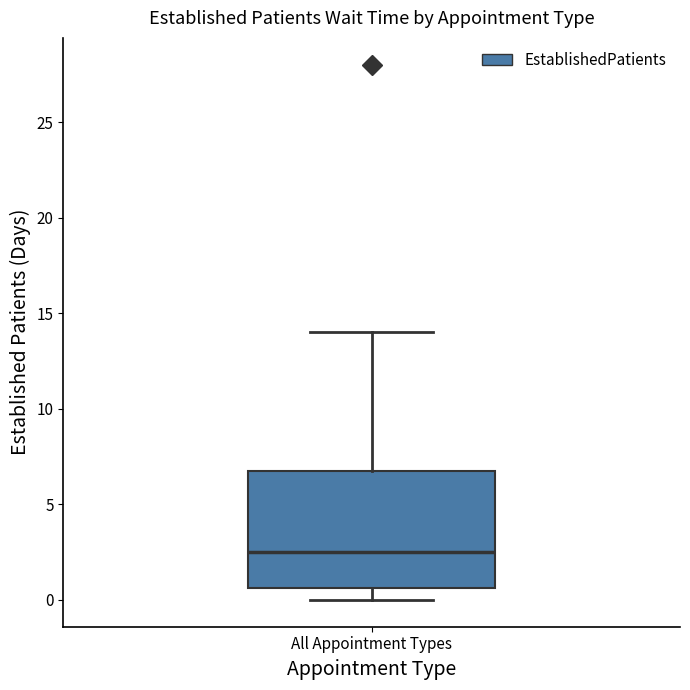

Where does the lower whisker of the box for All Appointment Types end on the y-axis? The values are not printed on the chart, so give them approximately, as read against the axis.

0.0